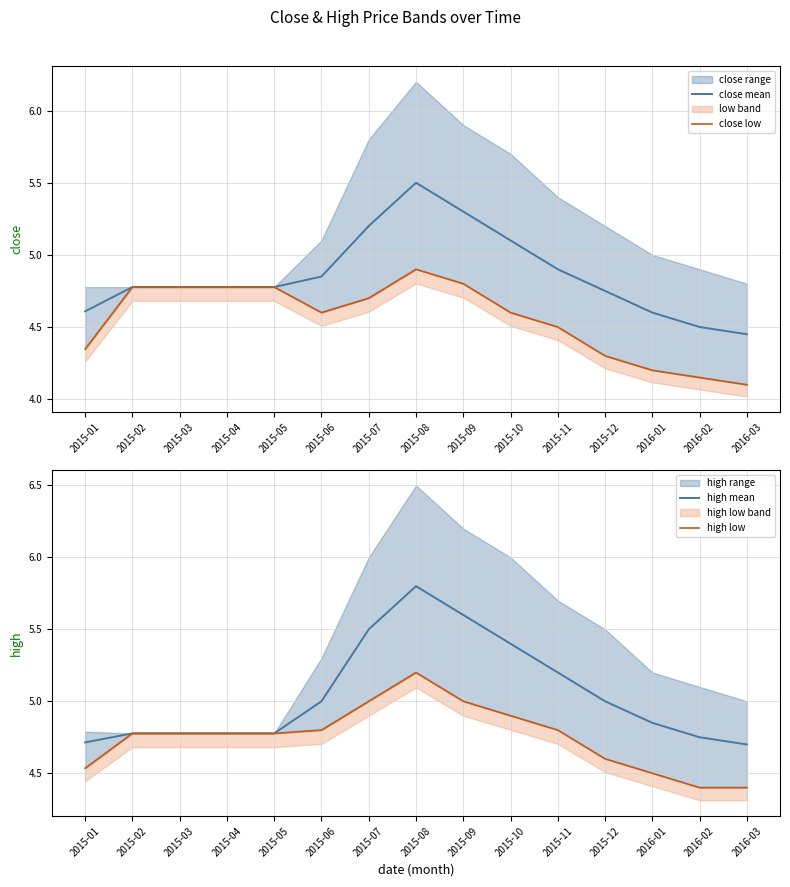

Which series has the widest spread of values?

high mean